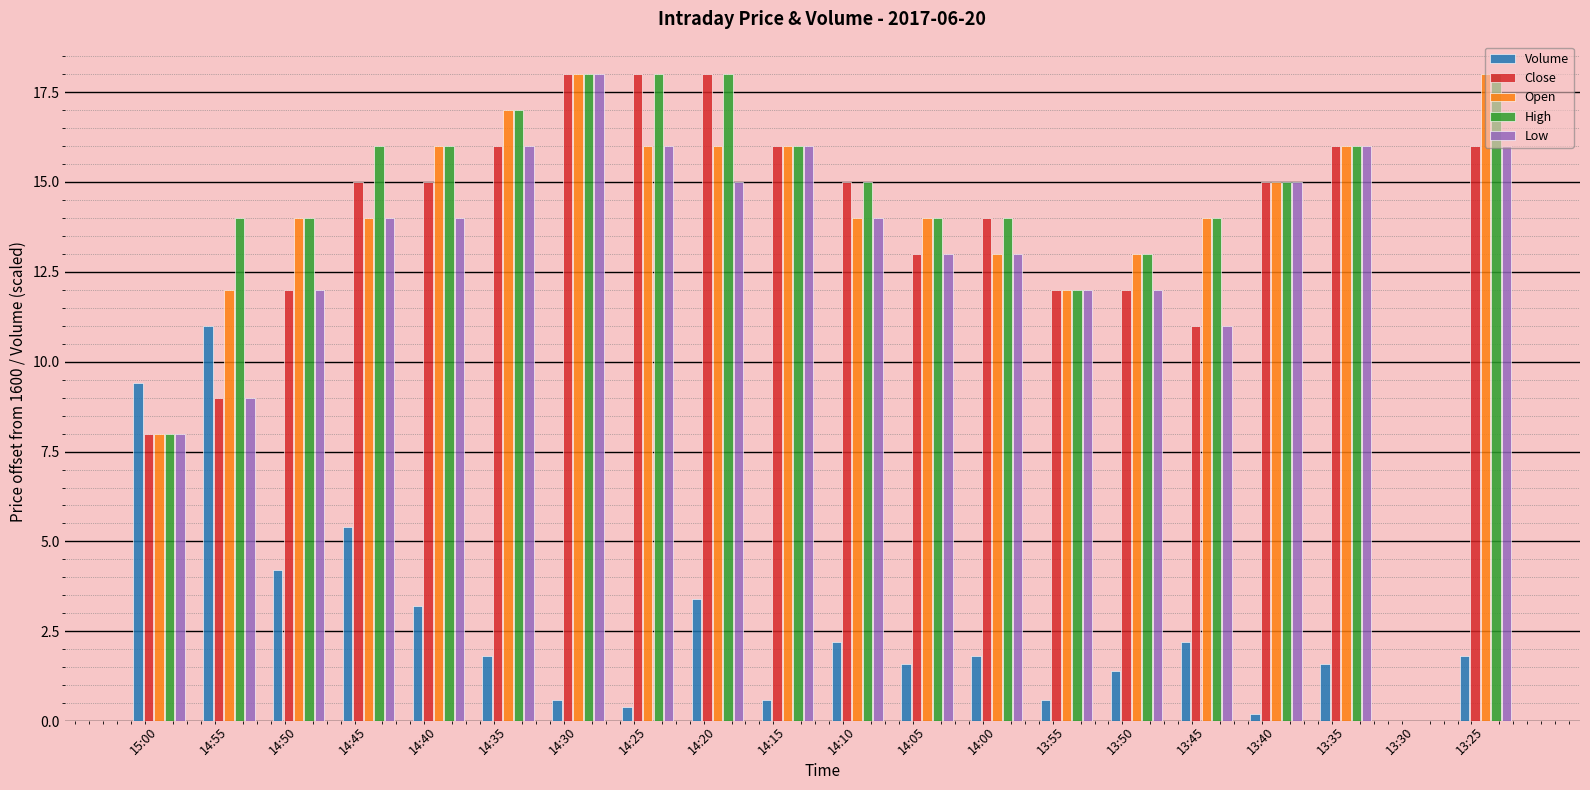

What is the sum of all Low values?

260.0